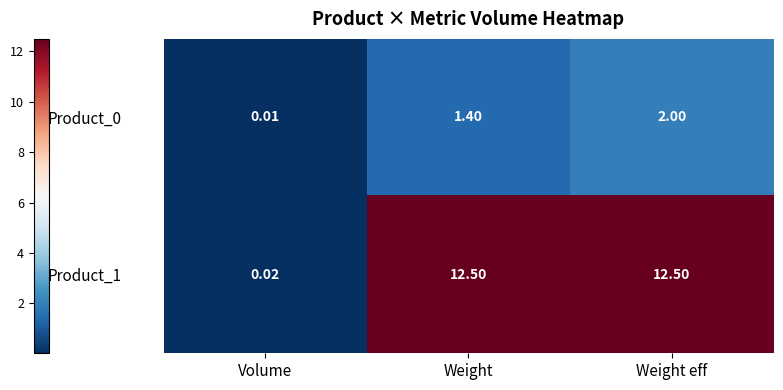

Which category has the lowest value in the Product_0 series?

Volume